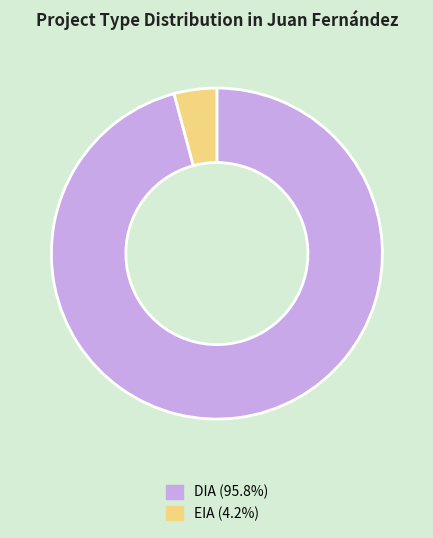

How many segments does this pie chart have?

2